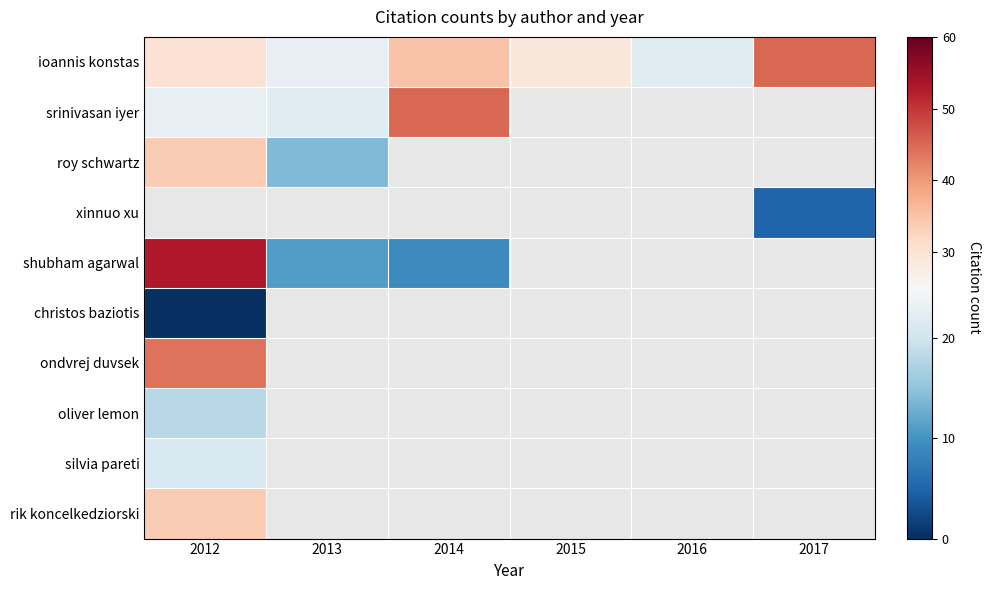

Which series changed the most between 2016 and 2017?

srinivasan iyer